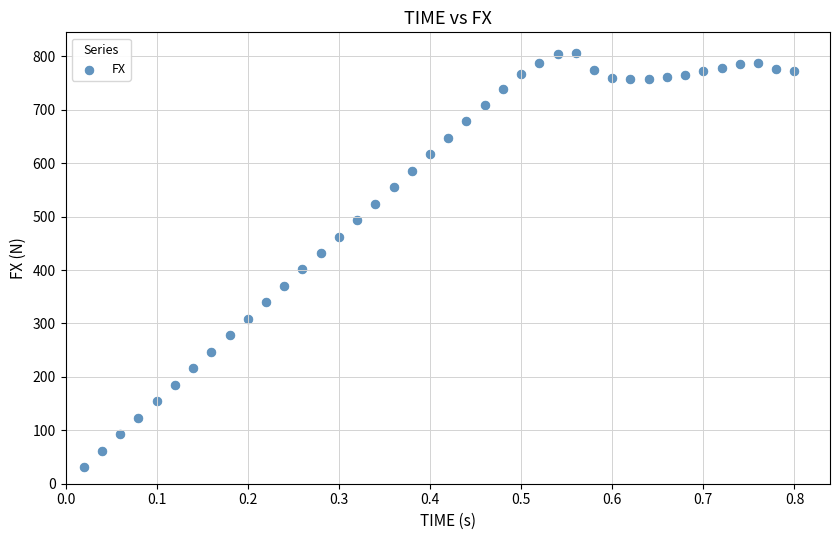

What is the range of X values (max minus min)?

0.8